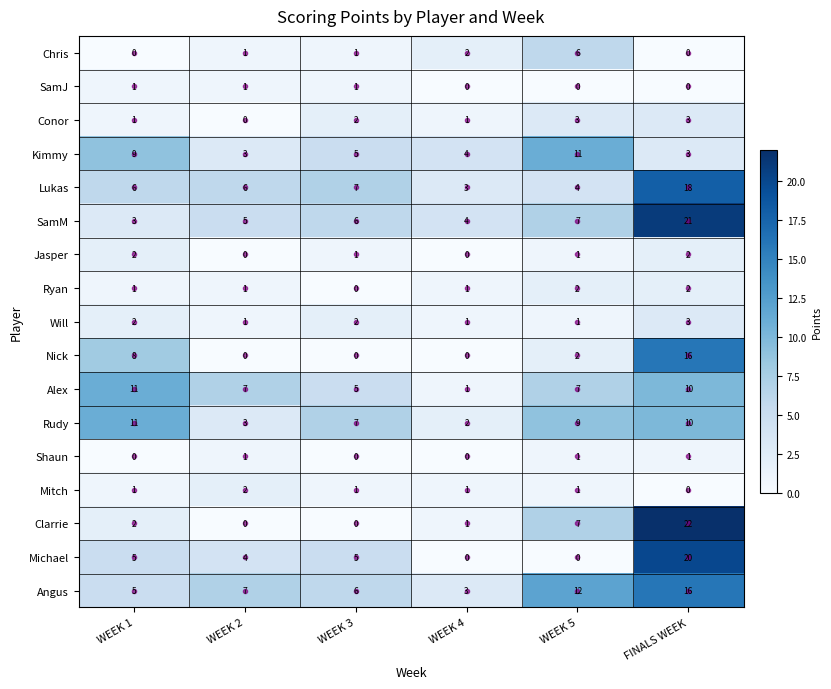

The Kimmy series shows 3 at FINALS WEEK. True or false?

True